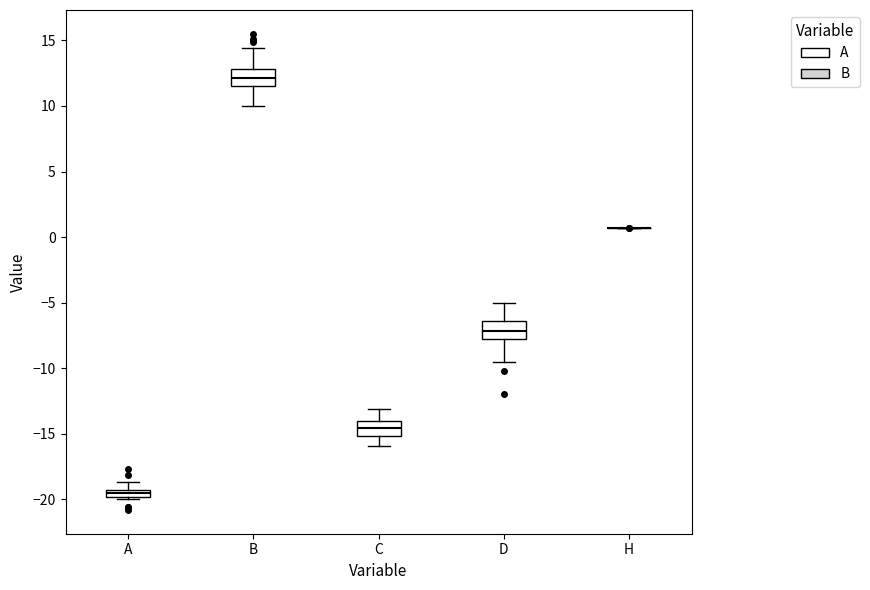

Where is the lower edge of the box for D on the y-axis? The values are not printed on the chart, so give them approximately, as read against the axis.

-7.5